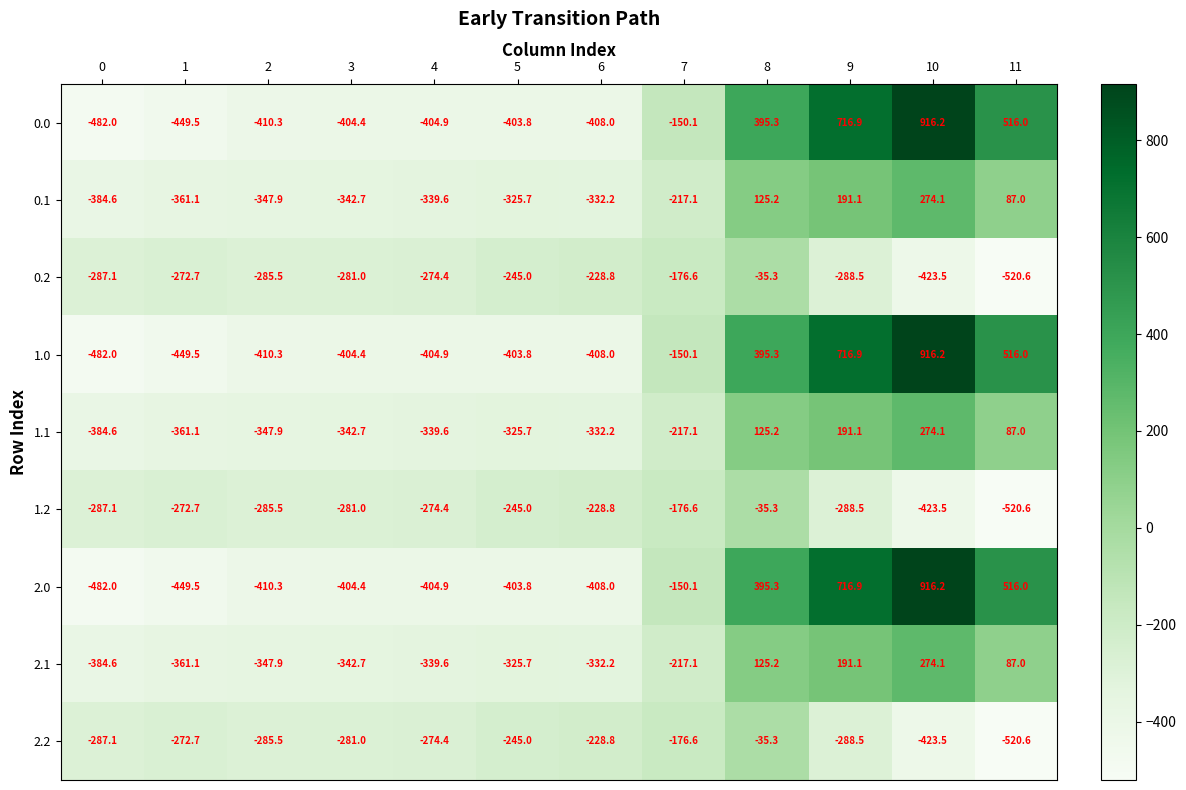

At which category is the sum across all series the highest?

10